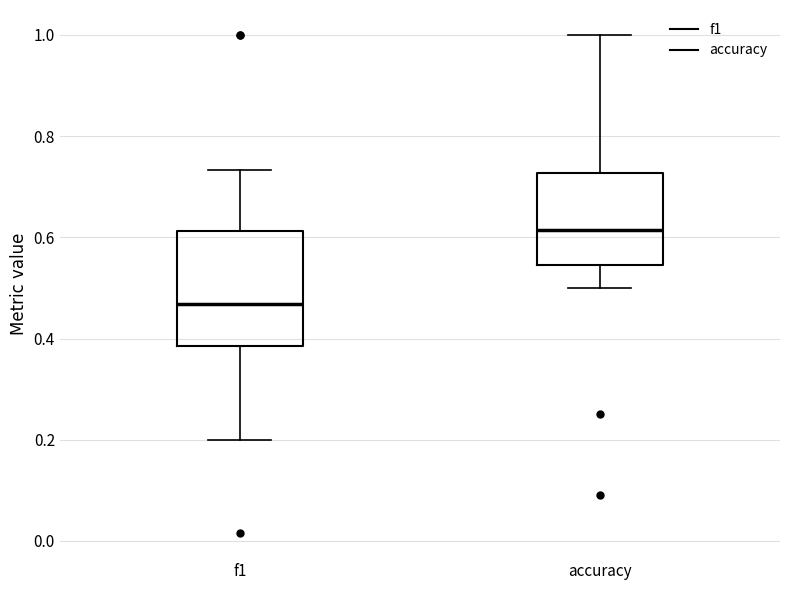

Which box has the lowest median line?

f1